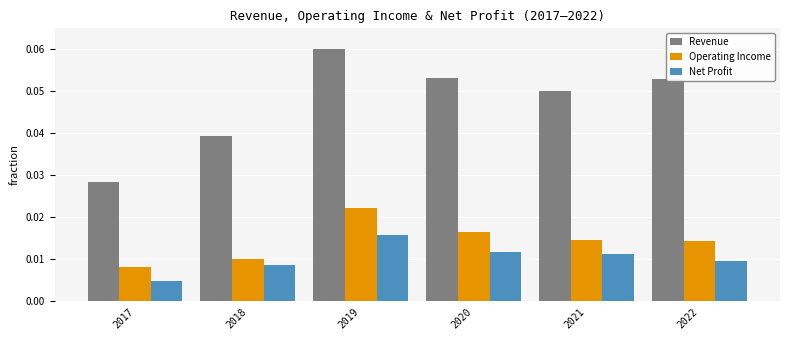

What are all the series names shown in the legend?

Revenue, Operating Income, Net Profit